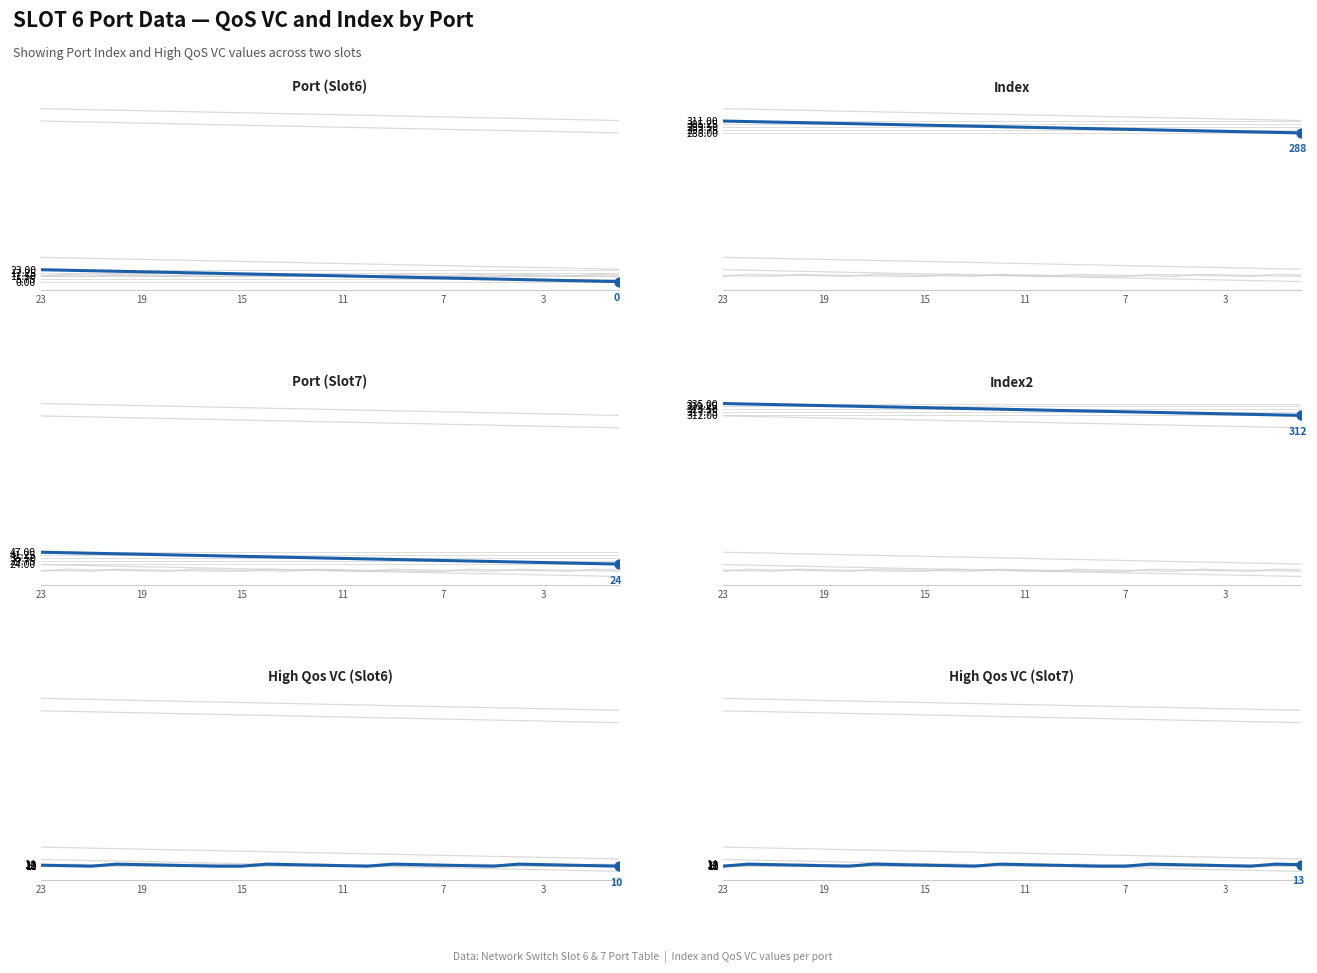

What are all the series names shown in the legend?

Port (Slot6), Index, Port (Slot7), Index2, High Qos VC (Slot6), High Qos VC (Slot7)